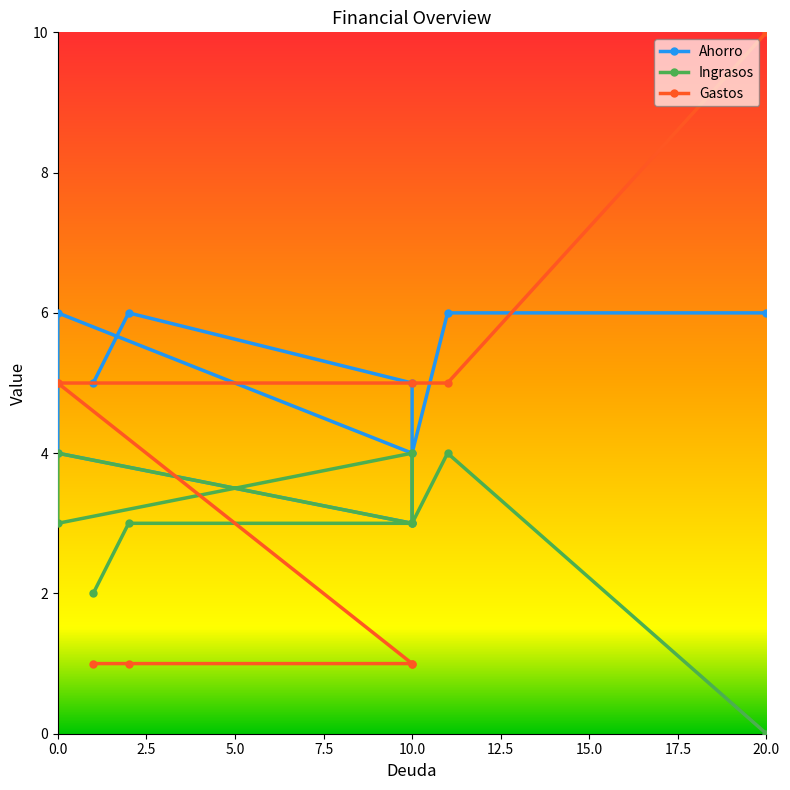

Which series changed the most between 10 and 11?

Ahorro